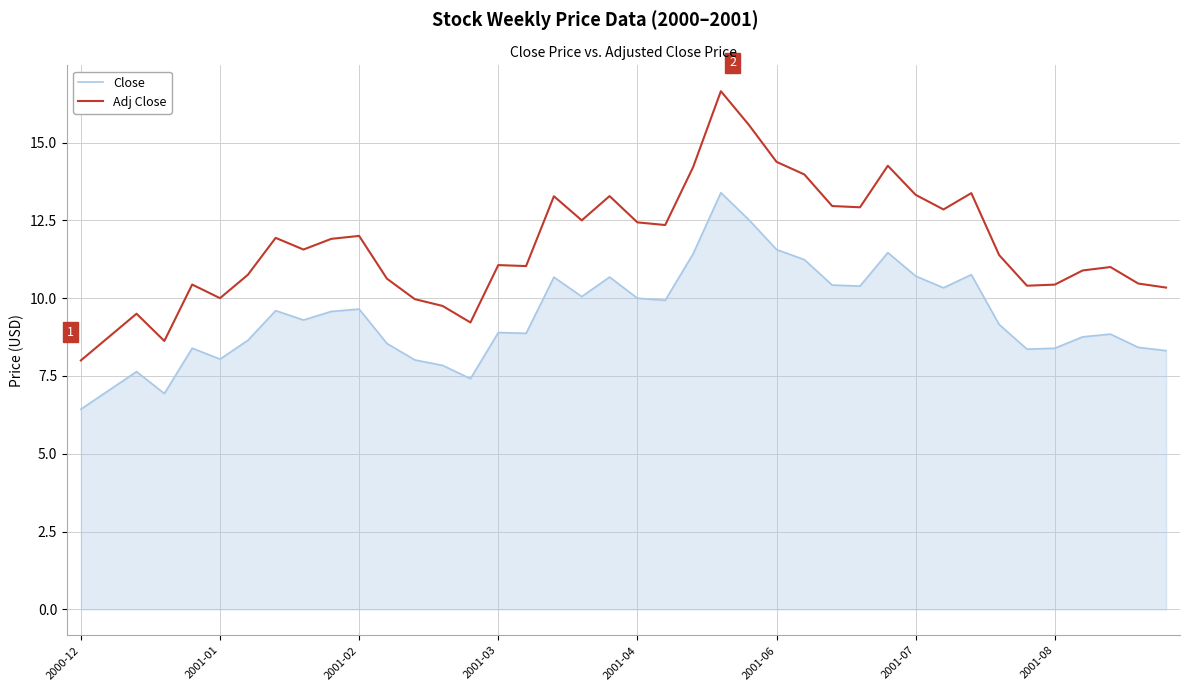

Rank the series by their maximum value, from highest to lowest.

Close, Adj Close